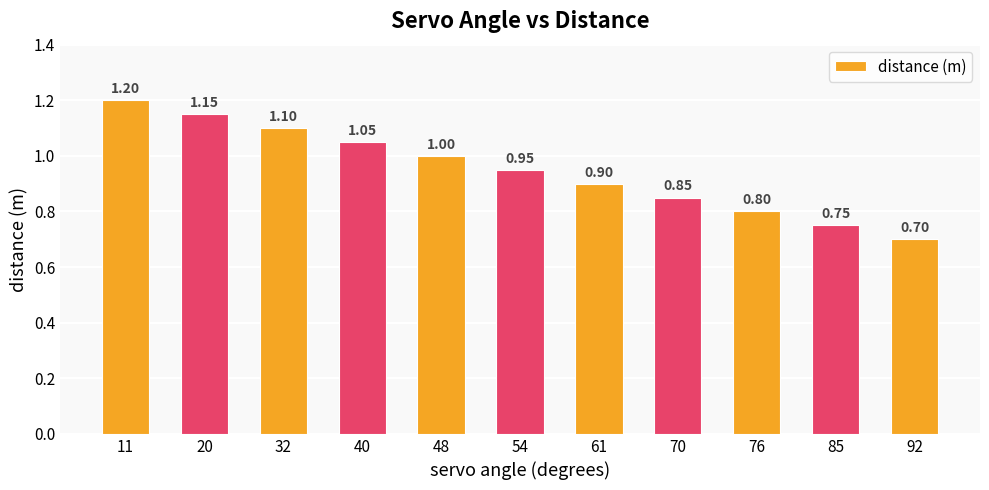

Does the chart contain stacked bars?

No